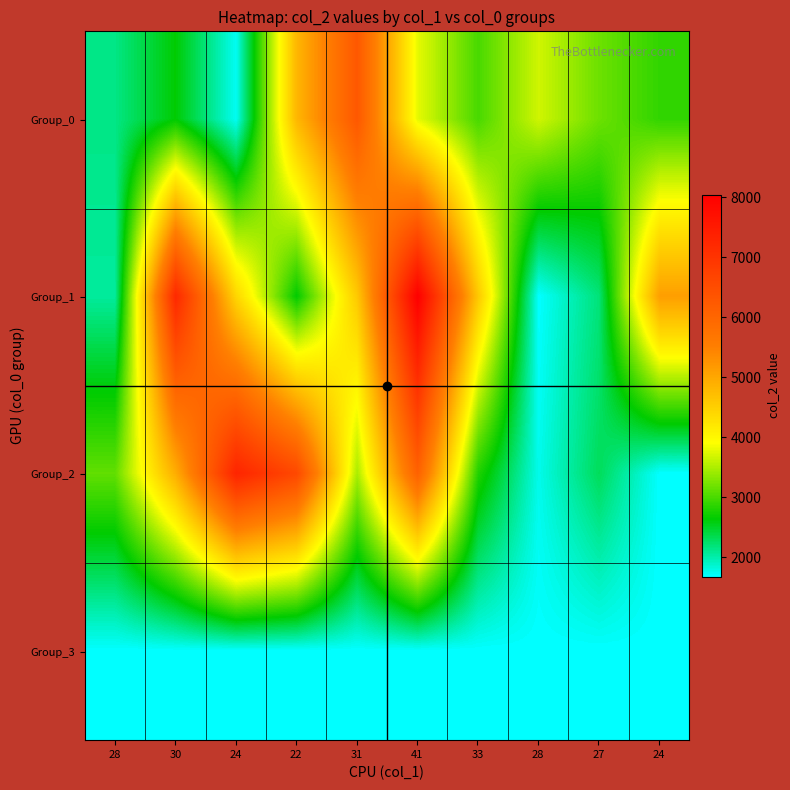

Reading left to right, transcribe all the data shown in this chart.

Group_0: 28=2144	30=2636	24=1732	22=4796	31=6275	41=3789	33=3000	28=3676	27=3183	24=2888
Group_1: 28=2058	30=7222	24=4421	22=2646	31=4573	41=8040	33=4588	28=1680	27=2192	24=5103
Group_2: 28=3129	30=4916	24=7298	22=6587	31=3480	41=6086	33=2807	28=1763	27=2308	24=1680
Group_3: 28=1680	30=1680	24=1680	22=1680	31=1680	41=1680	33=1680	28=1680	27=1680	24=1680